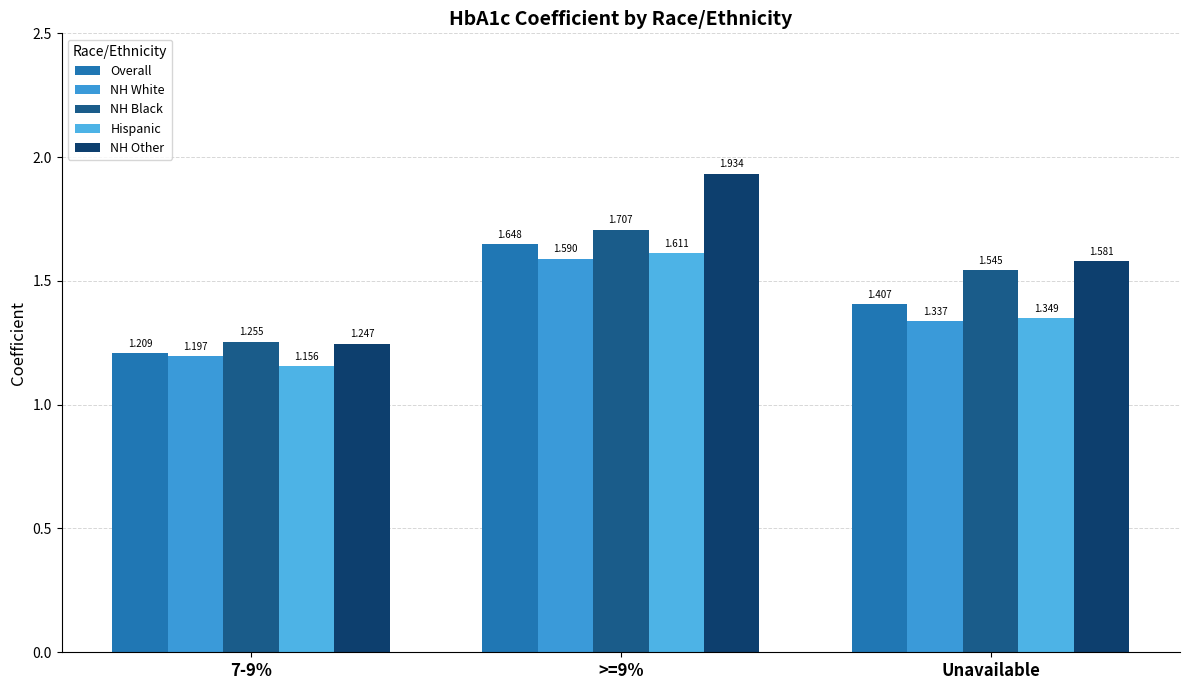

Is it true that NH White equals 0.9 at Unavailable?

False